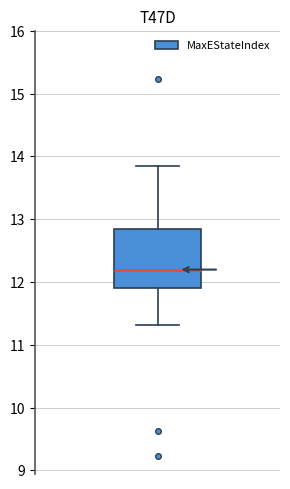

Transcribe this box plot: give where the median line is, the range the box spans, and where the two whiskers end, as read against the y-axis. The values are not printed on the chart, so give them approximately, as read against the axis.

median 12.2, box 11.9 to 12.8, whiskers 11.3 to 13.8